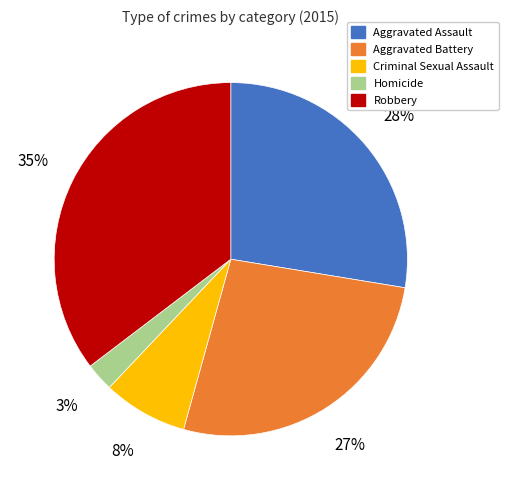

Combined, do Criminal Sexual Assault and Aggravated Battery account for over 50%?

No